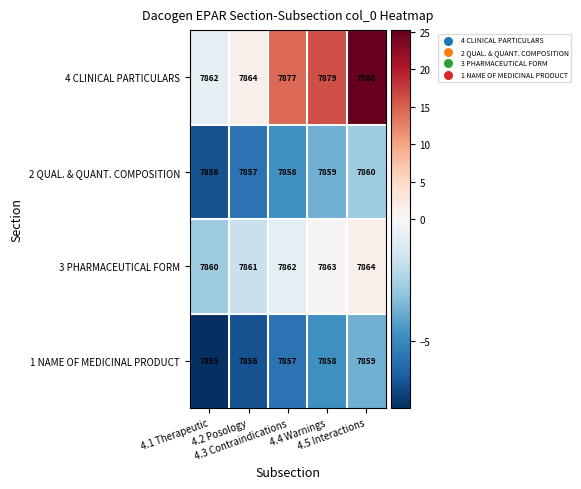

What is the maximum value for 3 PHARMACEUTICAL FORM?

7864